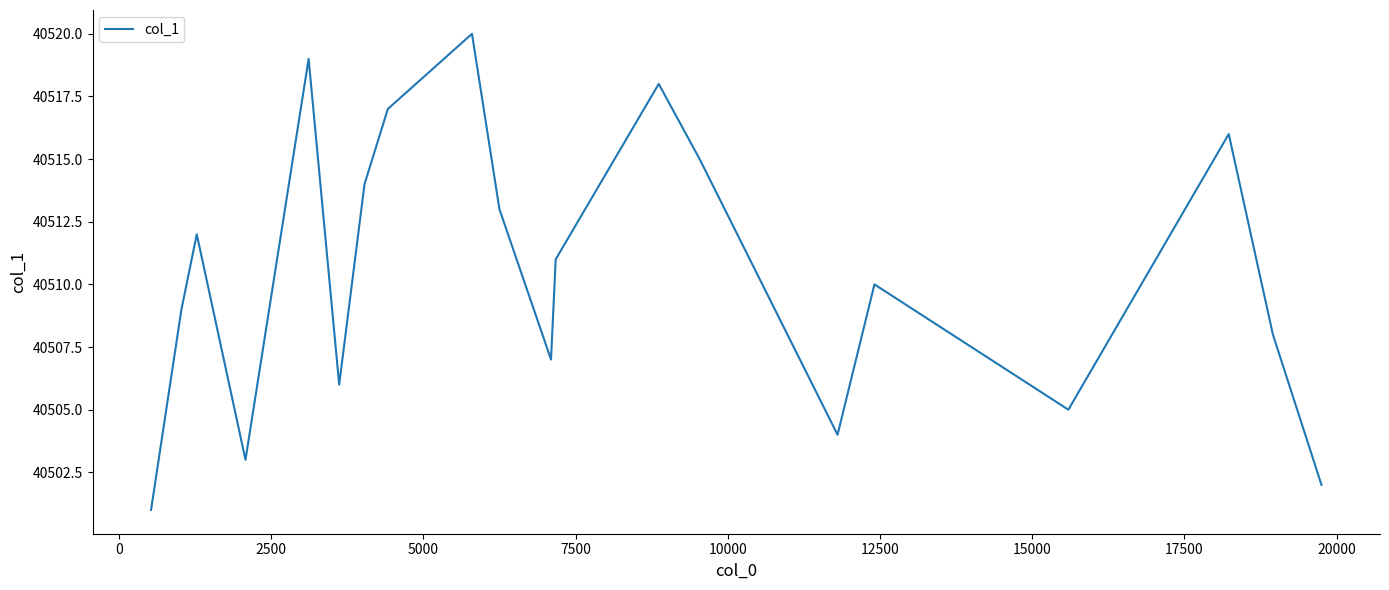

What is the greatest value displayed?

40520